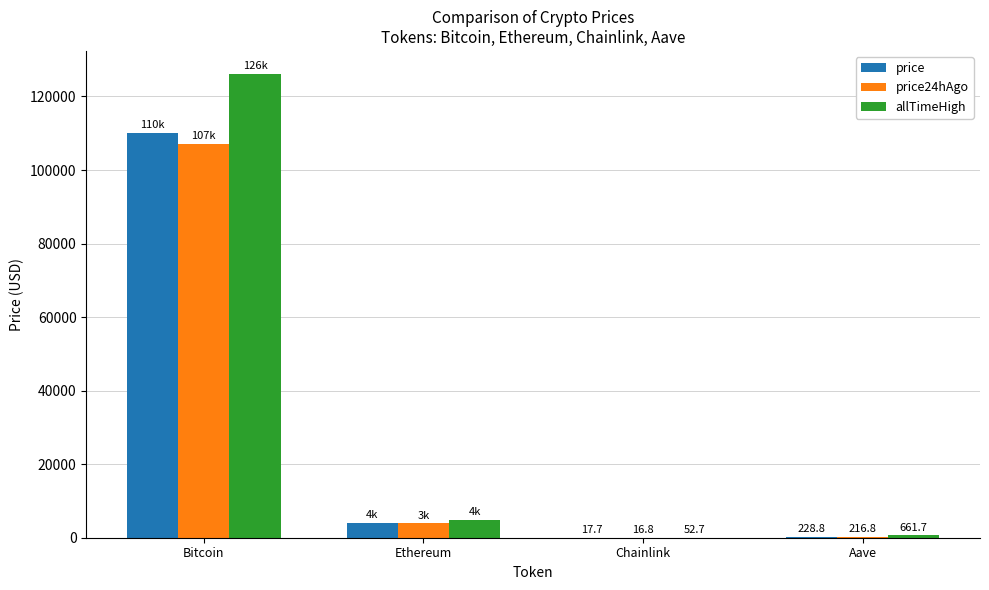

At which category is the sum across all series the highest?

Bitcoin